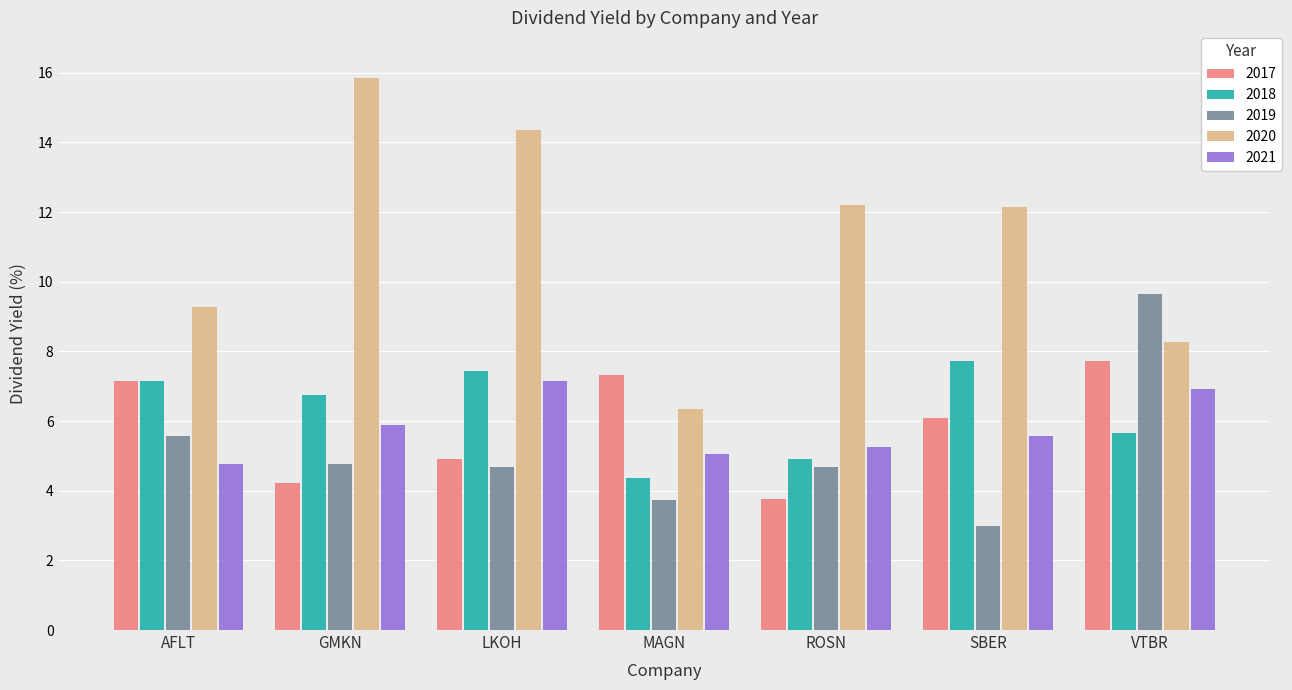

What is the total value across all series at GMKN?

37.5